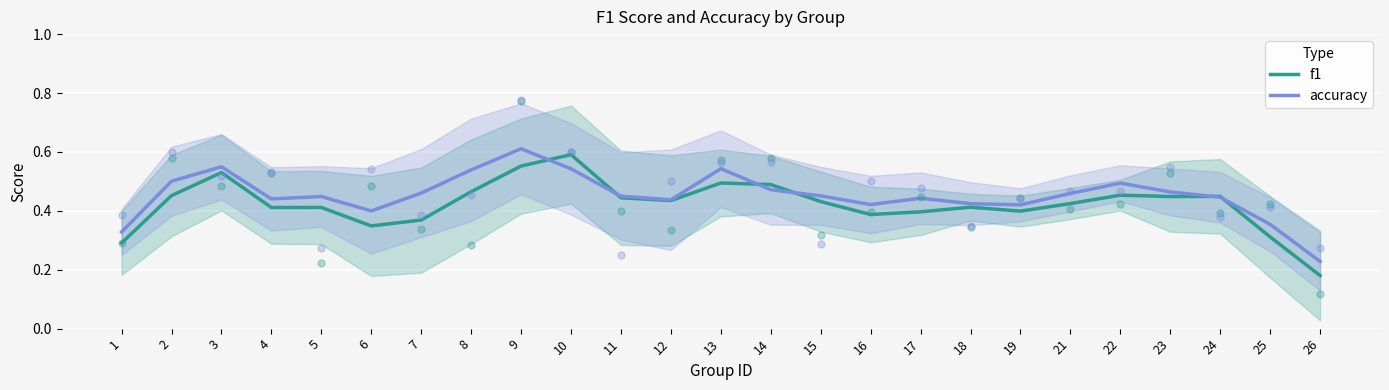

Is the value of f1 at 6 greater than the value of accuracy at 26?

Yes